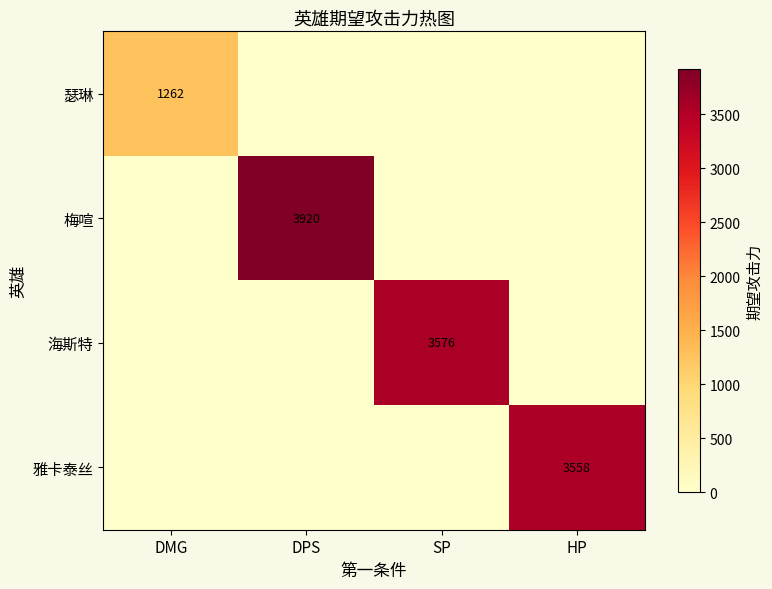

At how many categories does at least one series exceed 2014?

3